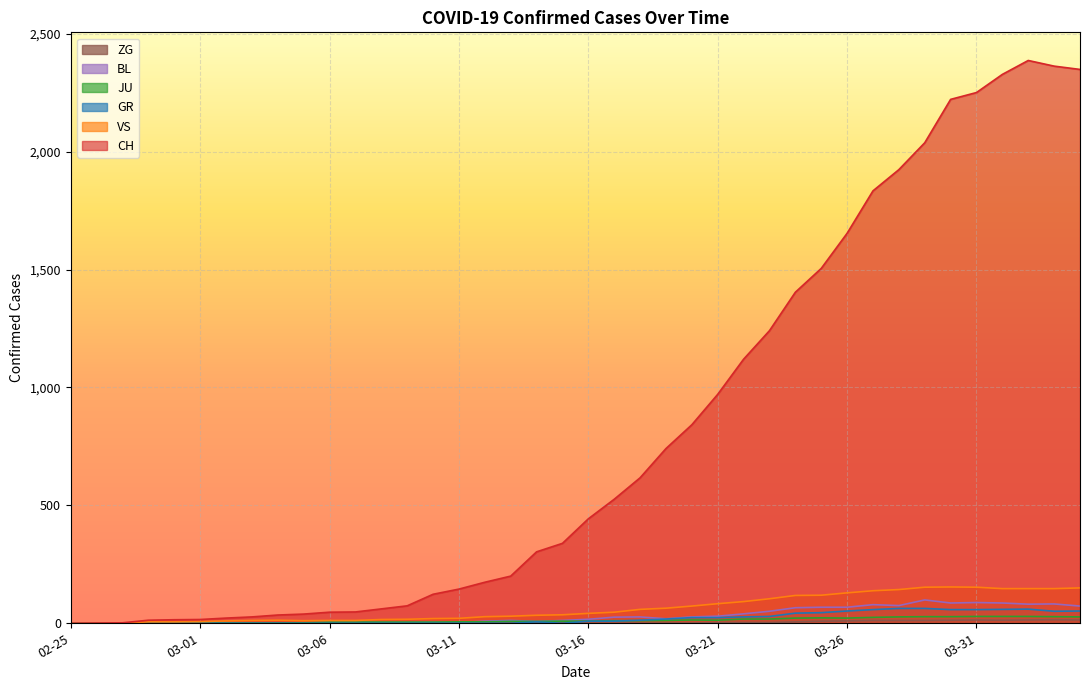

At which category does VS reach its first local peak?

2020-03-04